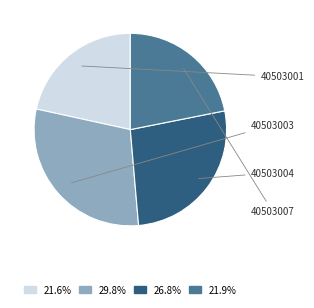

To the nearest percent, what portion does 40503003 represent?

30%